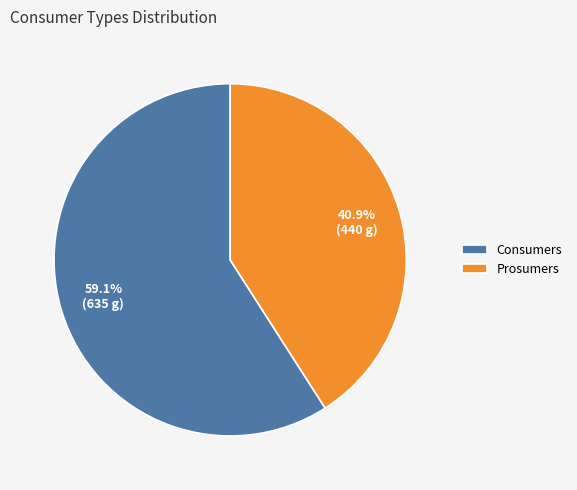

To the nearest percent, what is the average slice percentage?

50%